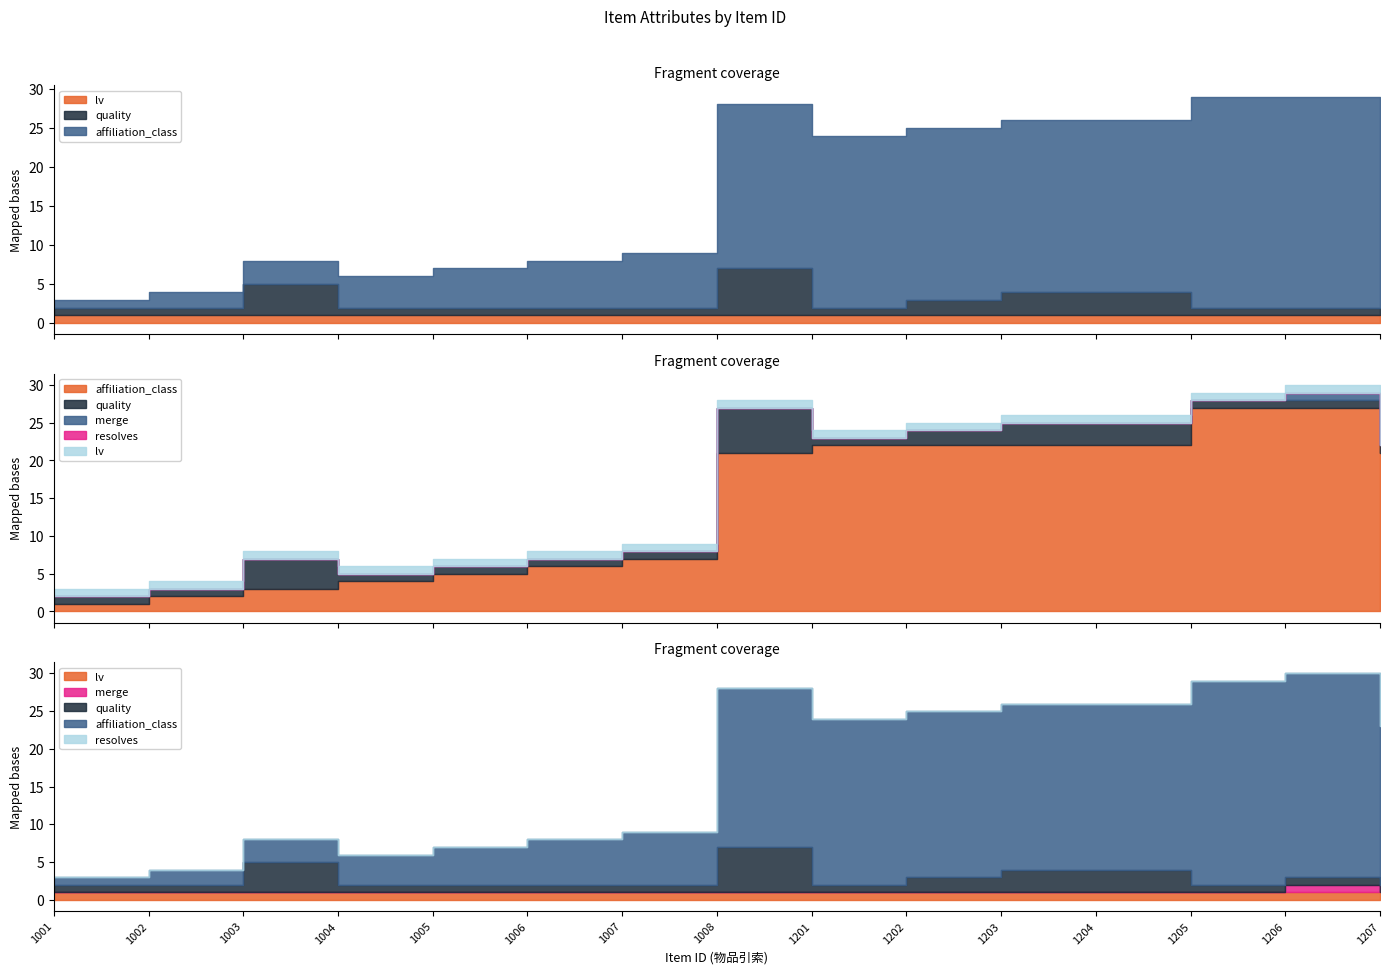

The value of merge at 1005 is 0. True or false?

False